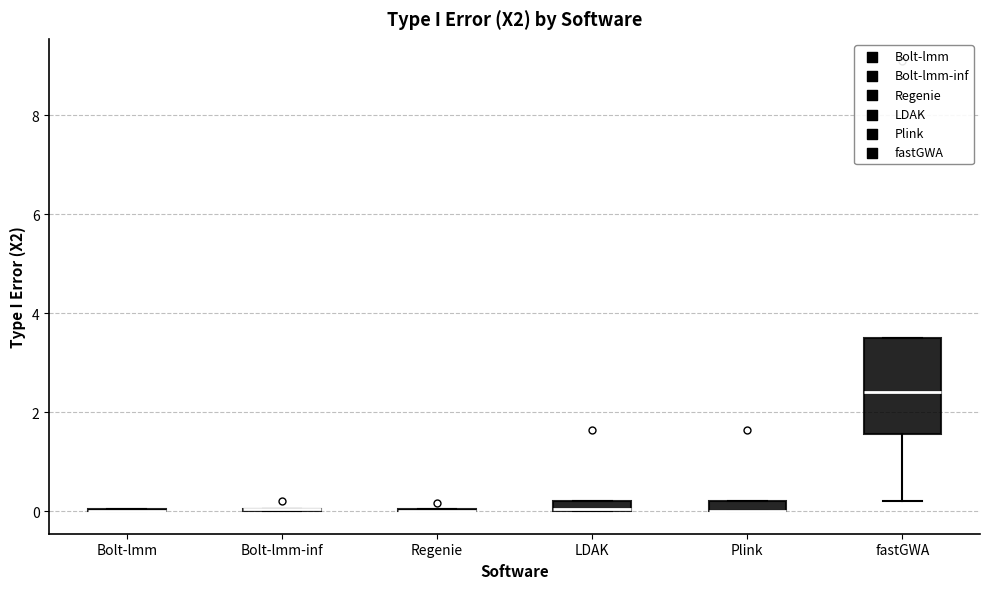

Where is the lower edge of the box for fastGWA on the y-axis? The values are not printed on the chart, so give them approximately, as read against the axis.

1.6